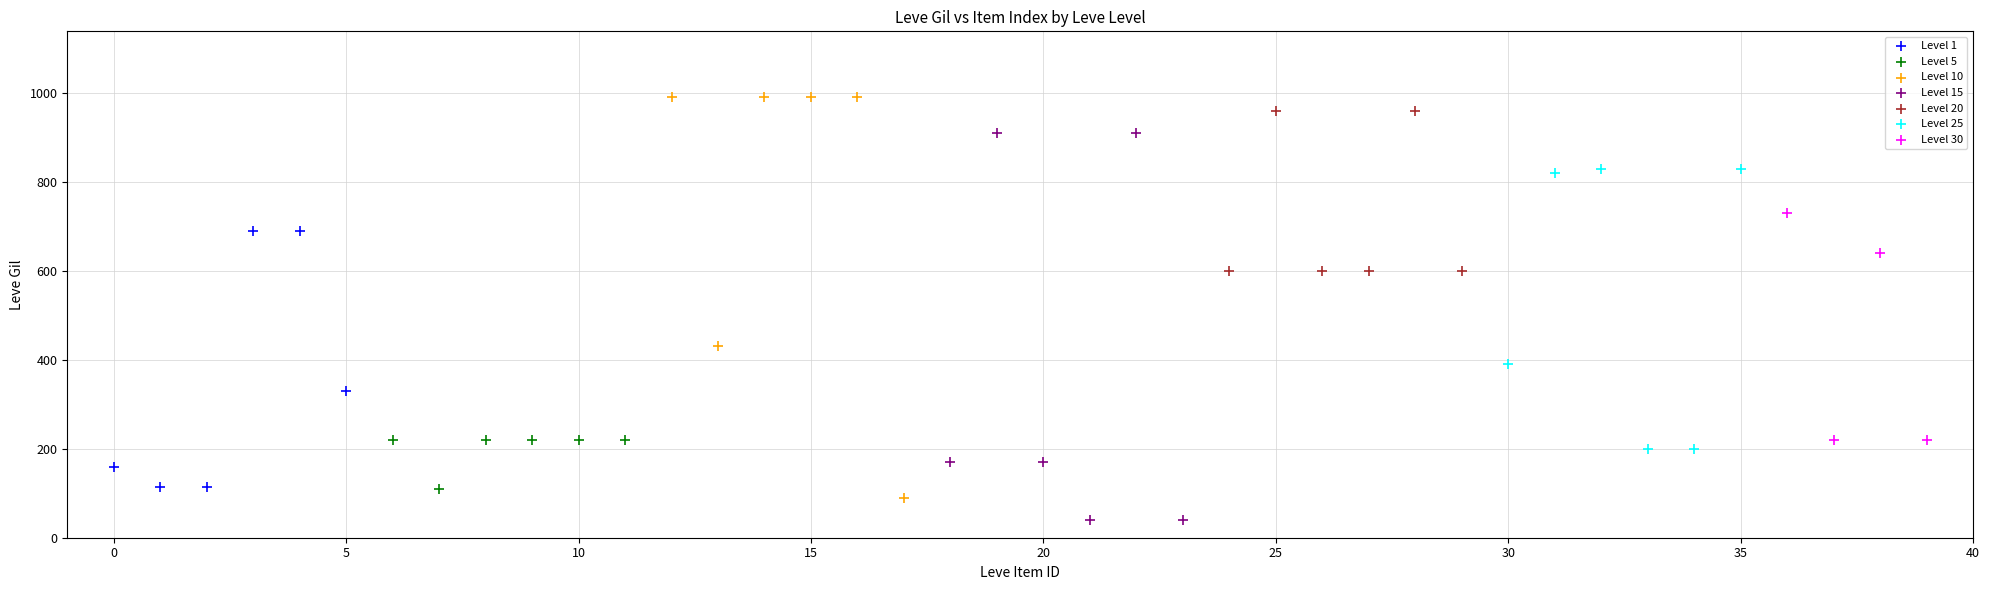

Which series contains the lowest Y value?

Level 15